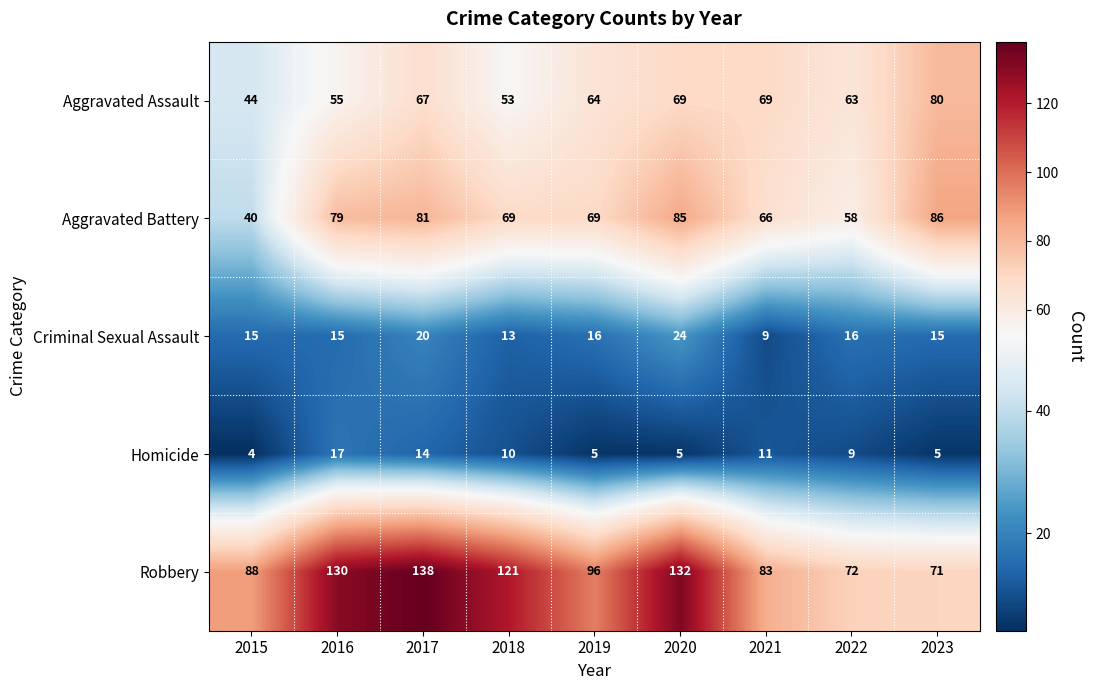

What is the total value across all series at 2021?

238